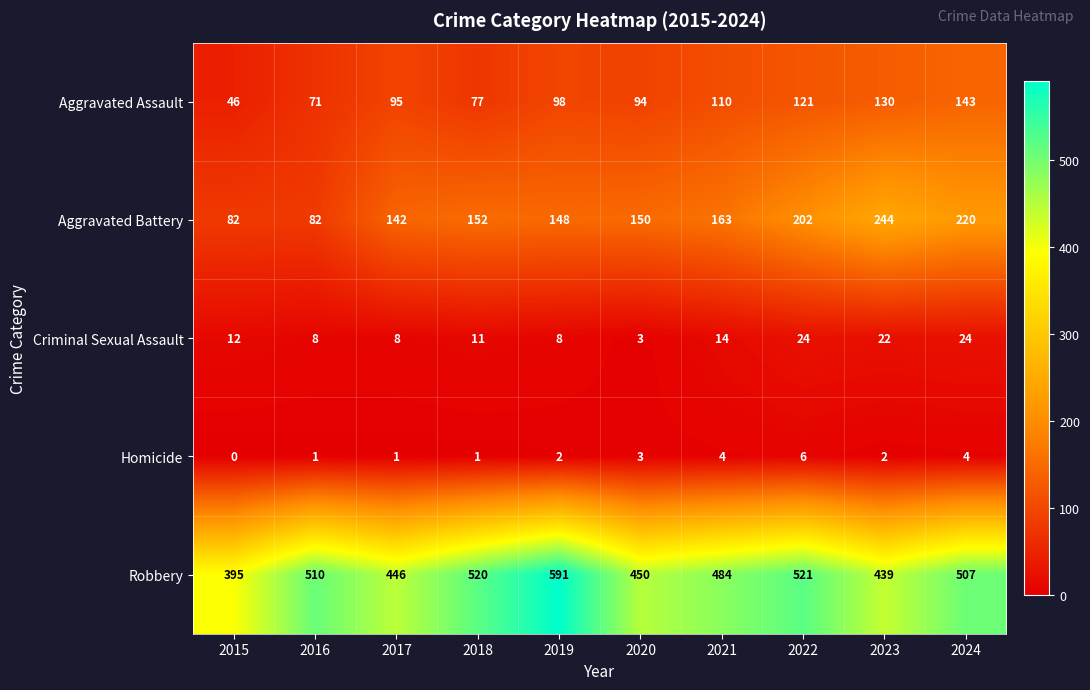

What is the sum of the Aggravated Assault values at 2020 and 2017?

189